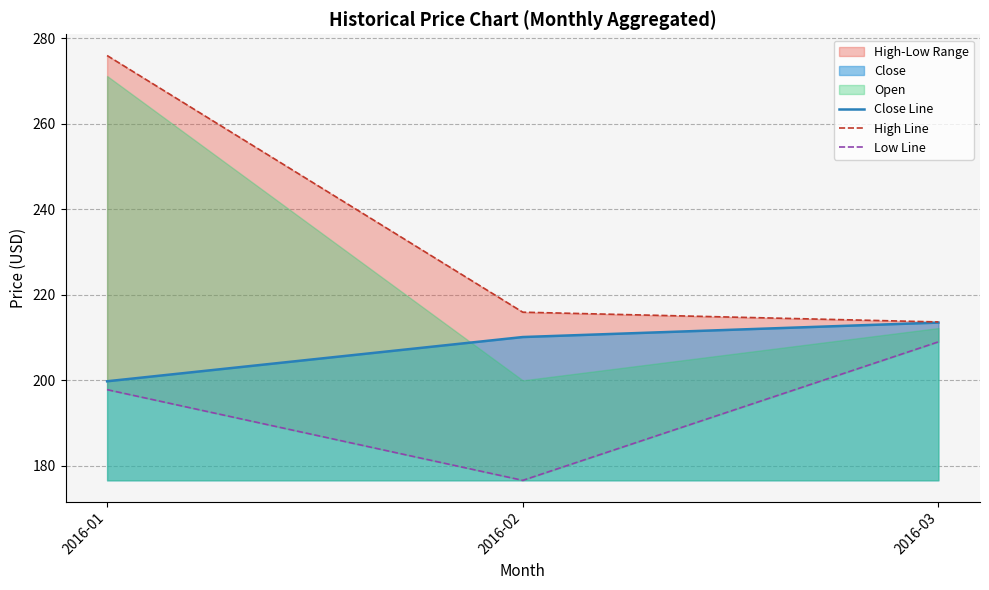

At which label does High Line reach its minimum?

2016-03